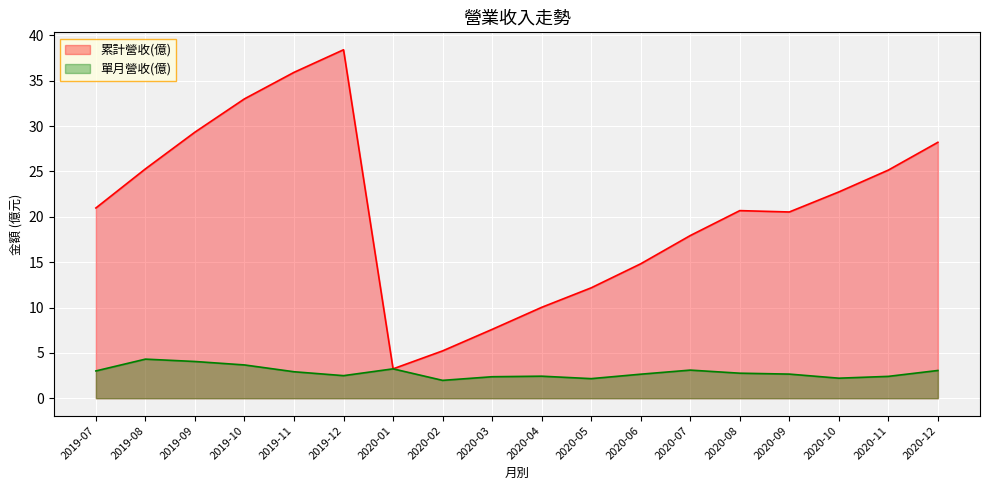

What is the label of the 9th point from the left?

2020-03